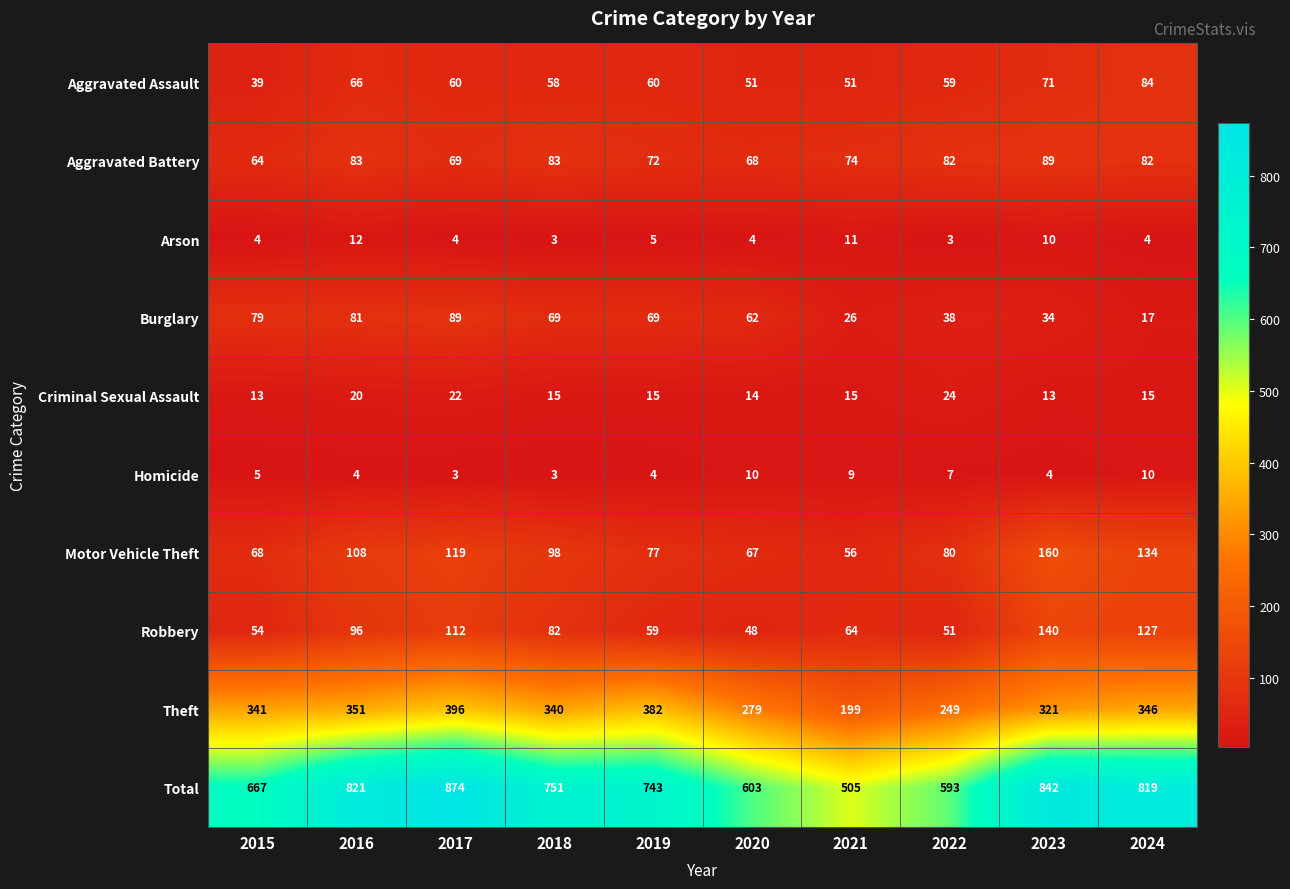

What is the difference between the maximum and minimum values in the Criminal Sexual Assault series?

11